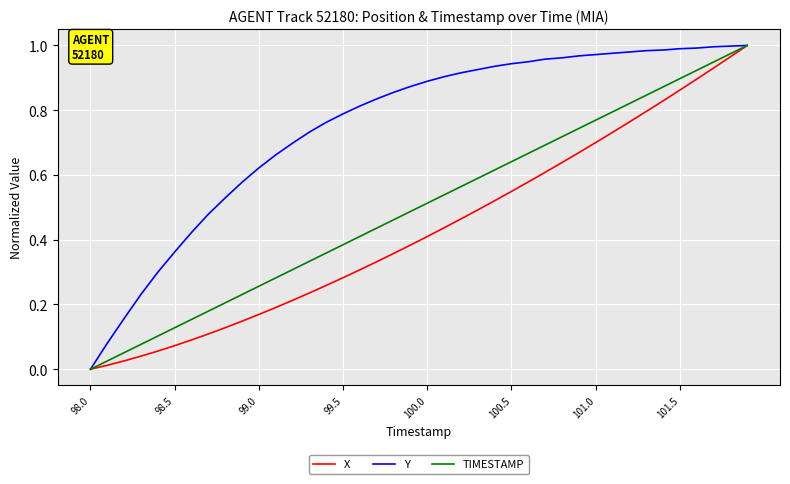

Rank the series by their average value, from highest to lowest.

Y, TIMESTAMP, X